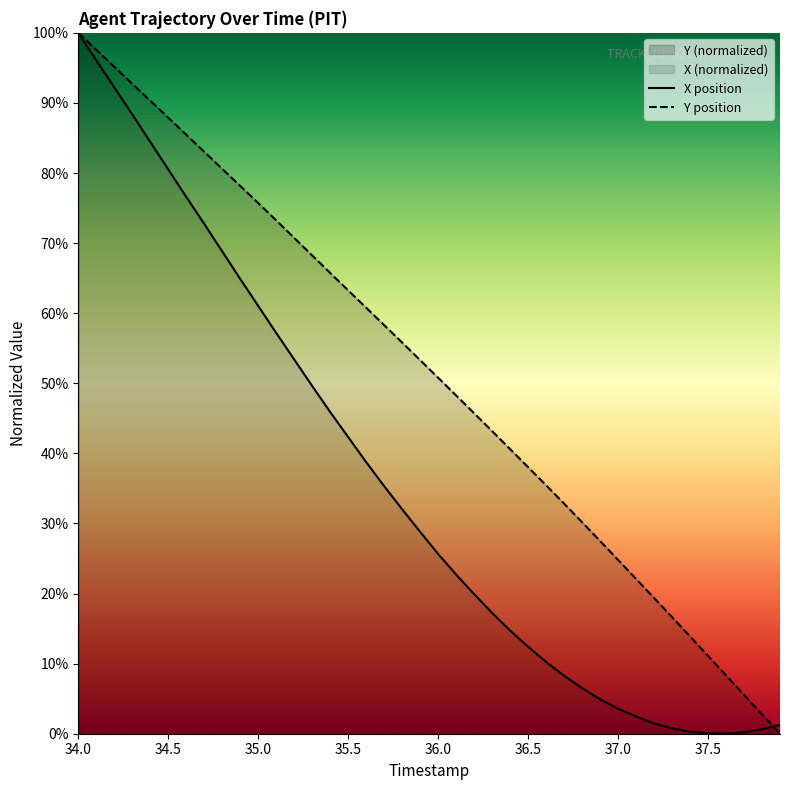

At which category does the chart reach its minimum across all series?

37.6